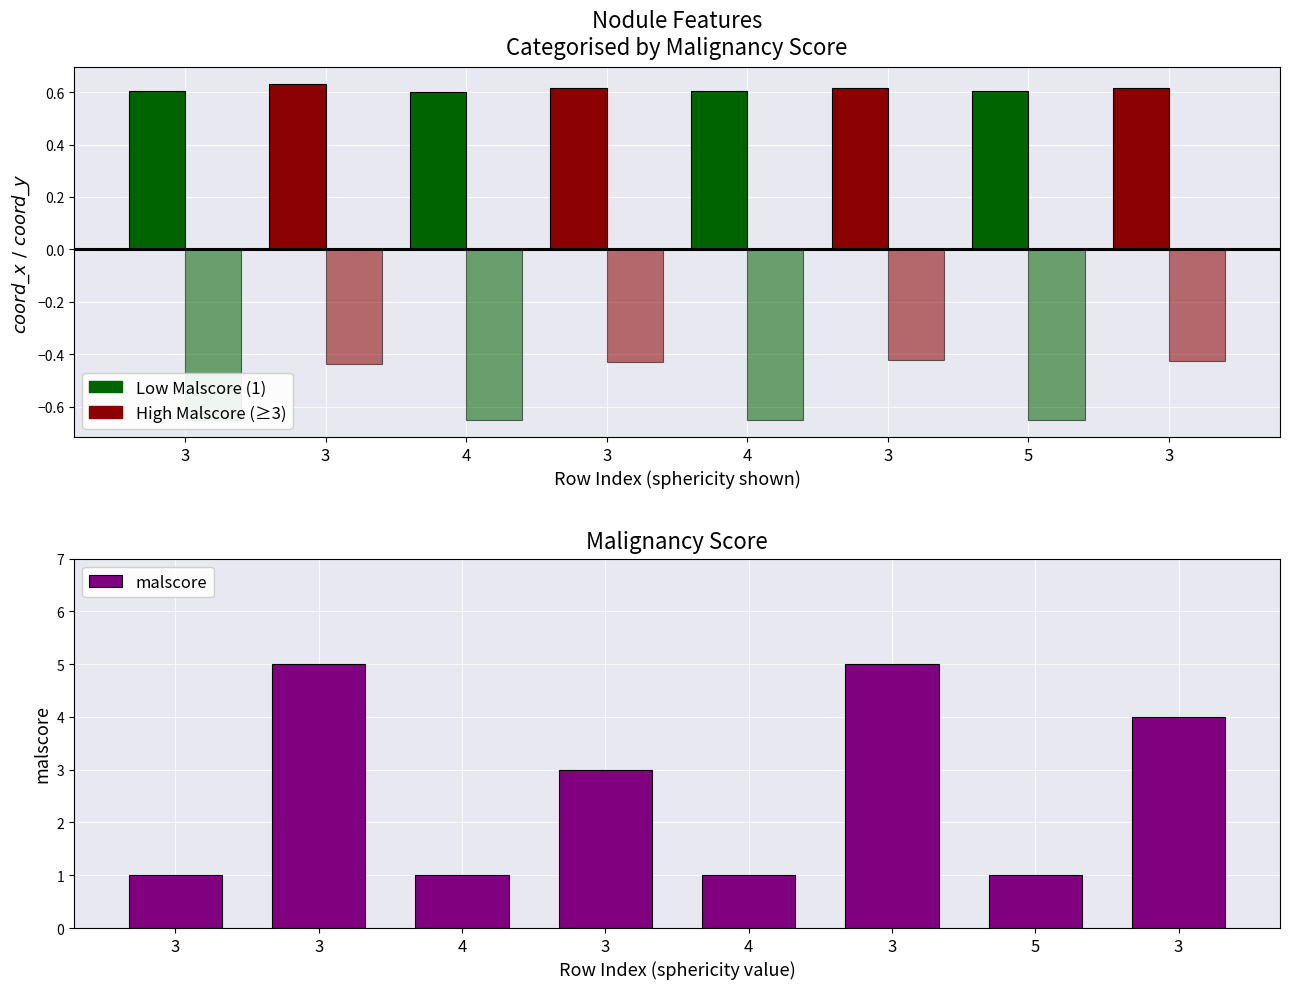

What is the ratio of the value at 4 to the value at 5?

1.0